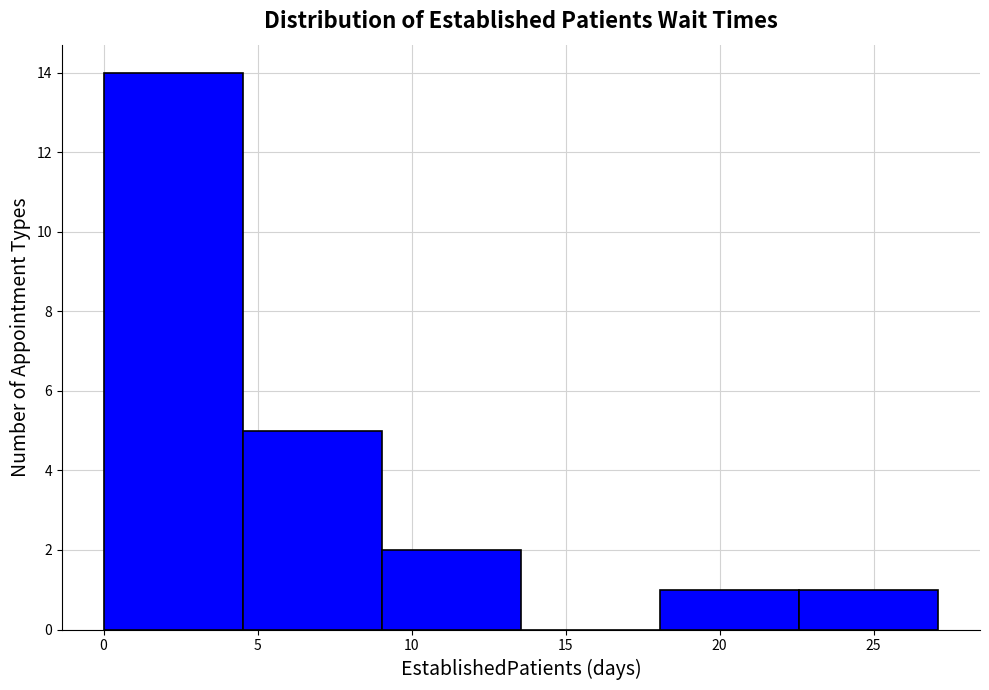

Reading left to right, list every bar in this chart as the range it spans on the x-axis followed by its height. Neither the bar edges nor the heights are printed on the chart, so give them approximately, as read against the axes.

0.0 to 4.5: 14
4.5 to 9.0: 5
9.0 to 13.5: 2
13.5 to 18.0: 0
18.0 to 22.5: 1
22.5 to 27.0: 1